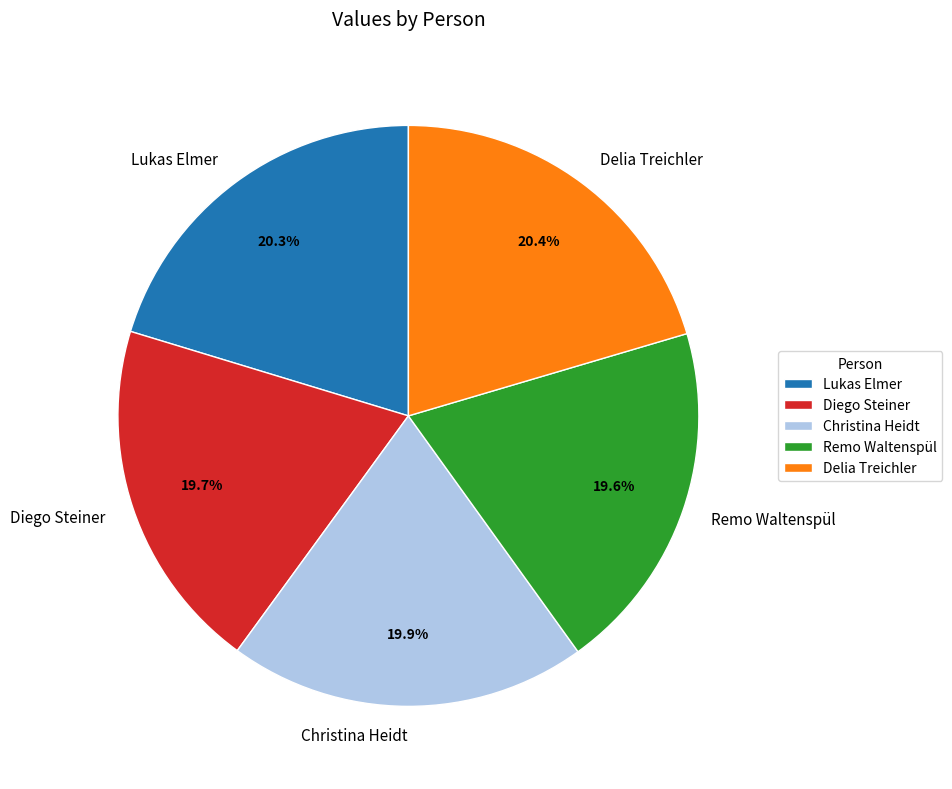

What percentage do Diego Steiner and Remo Waltenspül together represent?

39.3%